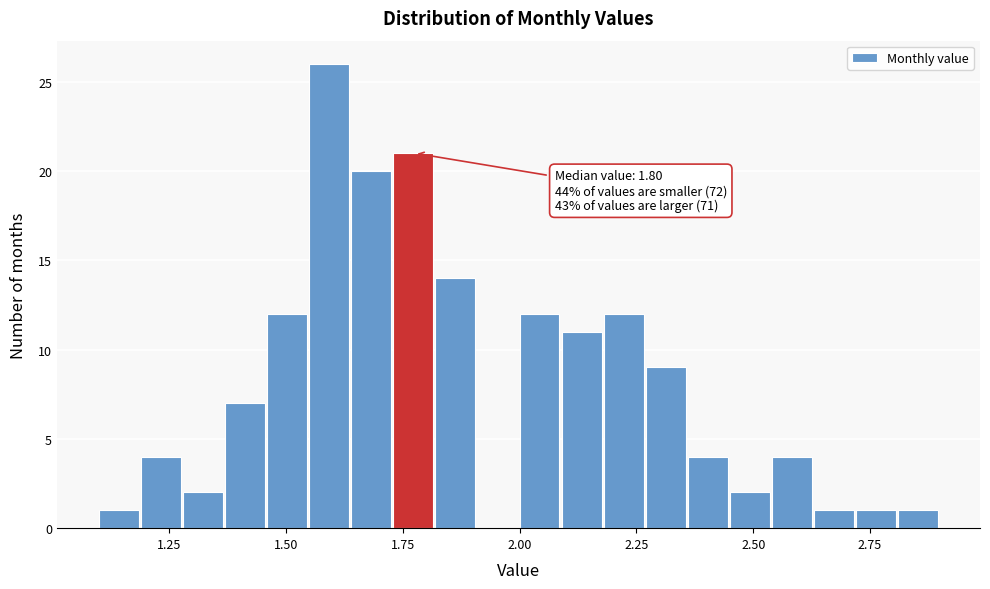

Around what value on the x-axis is the tallest bar? Give the approximate position of its centre, as read against the axis.

1.60